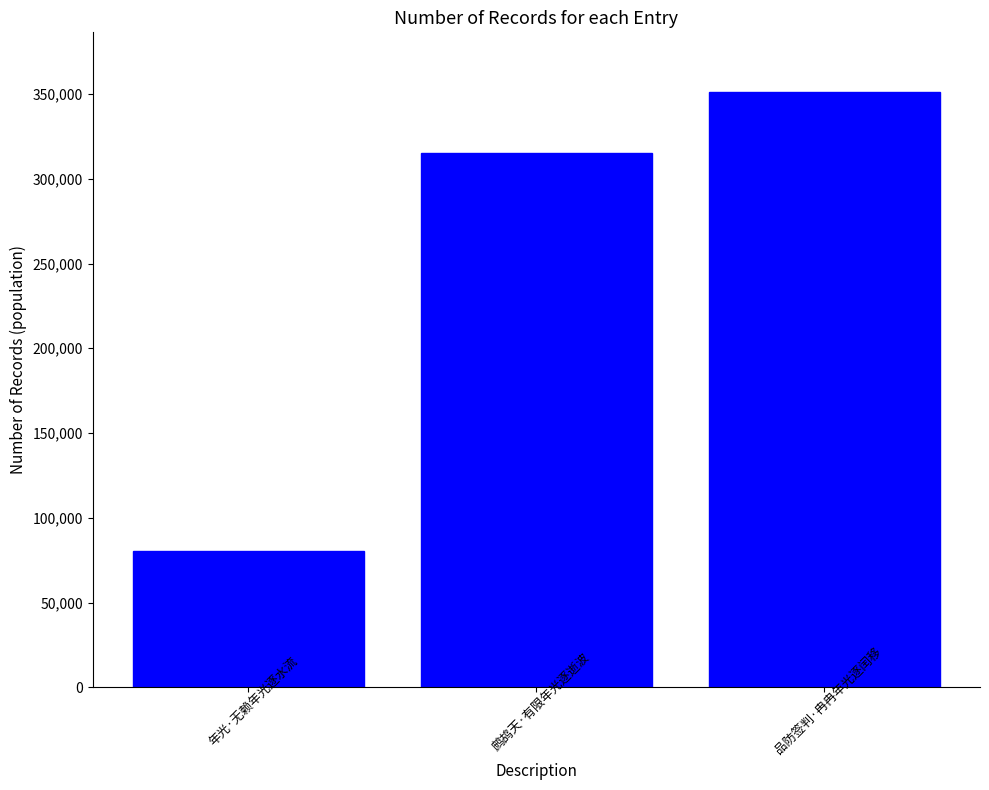

Where is the data nearest to the value 215783?

鹧鸪天·有限年光逐逝波